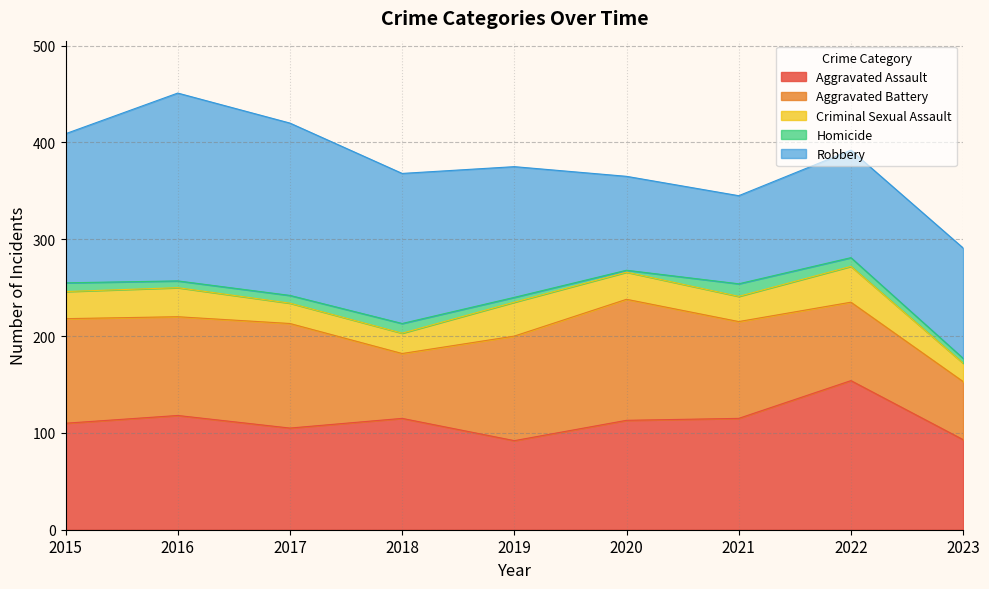

True or false: Homicide and Robbery cross at least once.

False